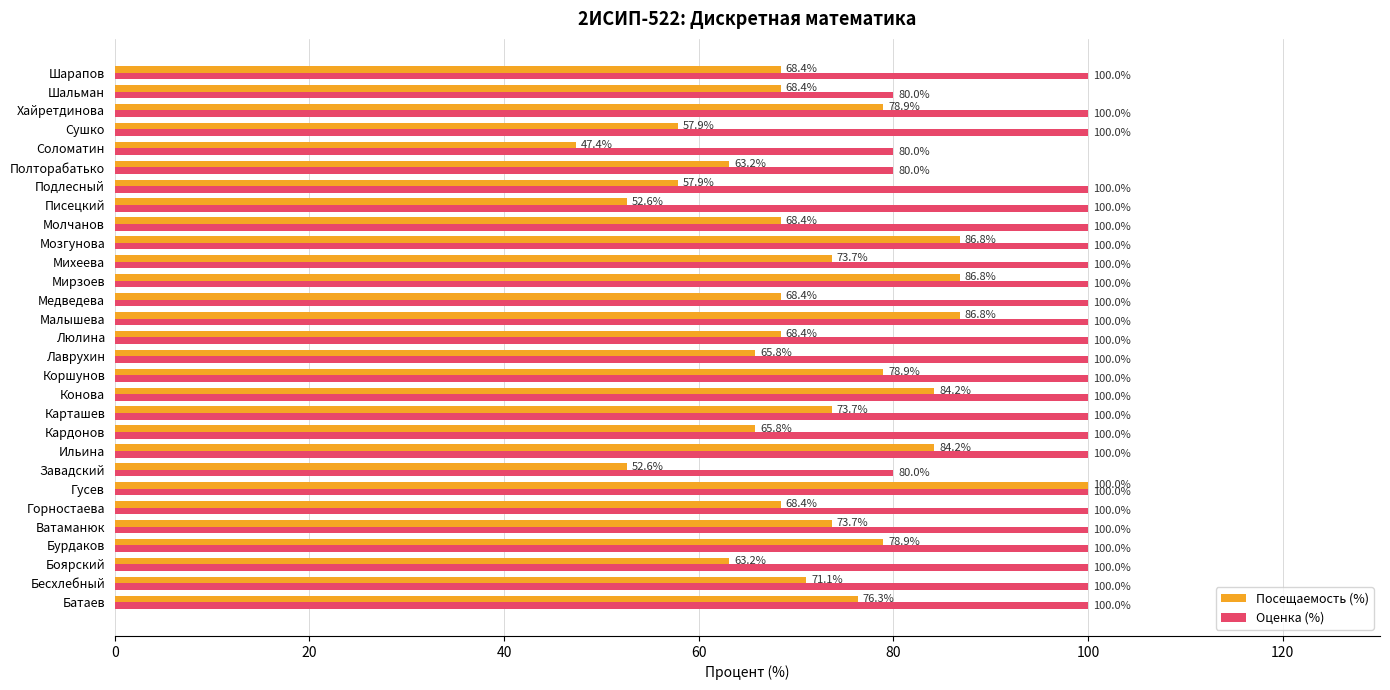

The value of Оценка (%) at Мирзоев is 67.7. True or false?

False